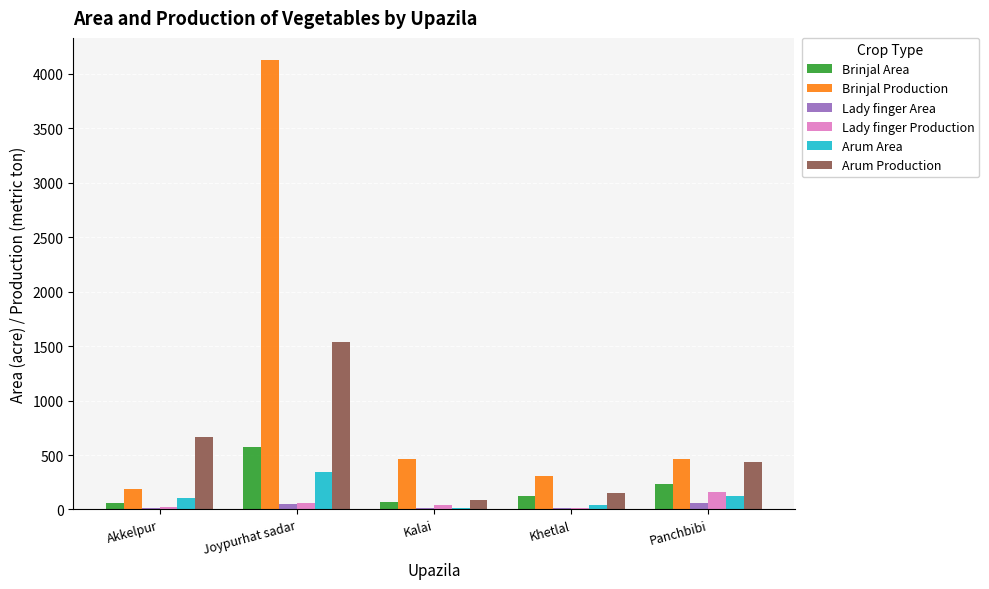

At which label is Arum Production closest to 812?

Akkelpur